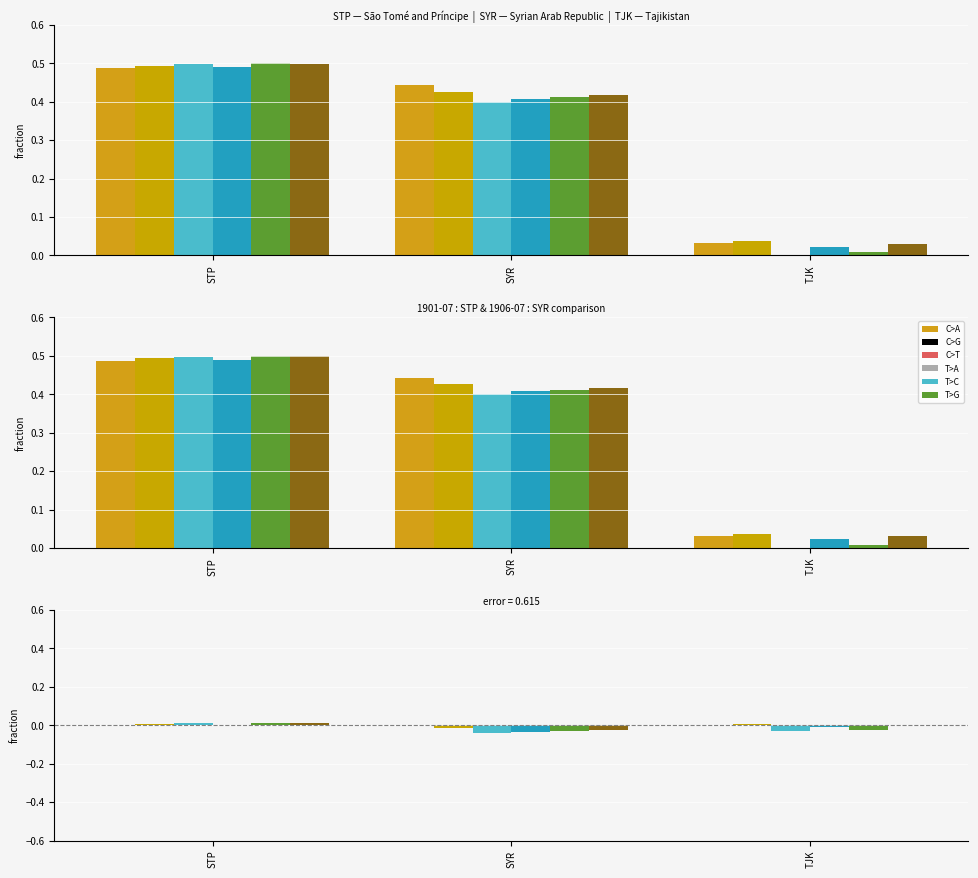

How many distinct data groups are displayed?

6